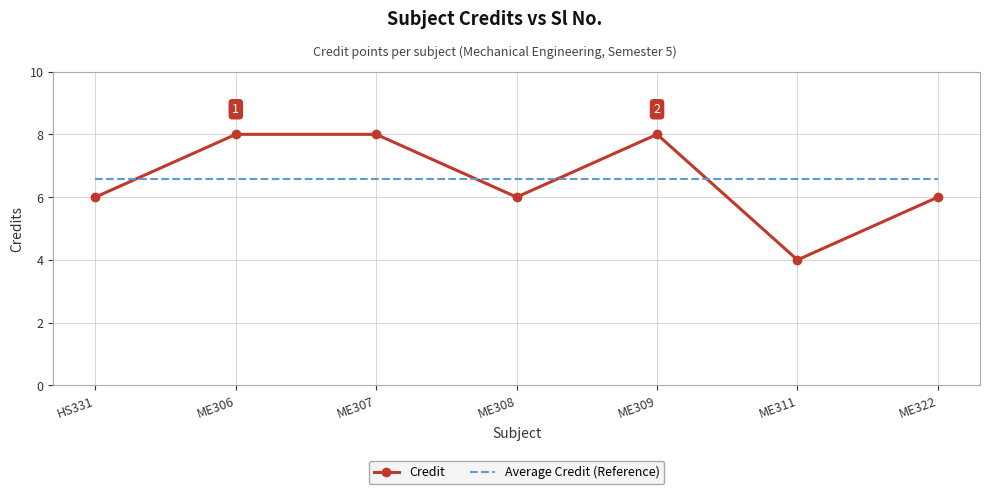

What is the total value across all series at HS331?

12.6